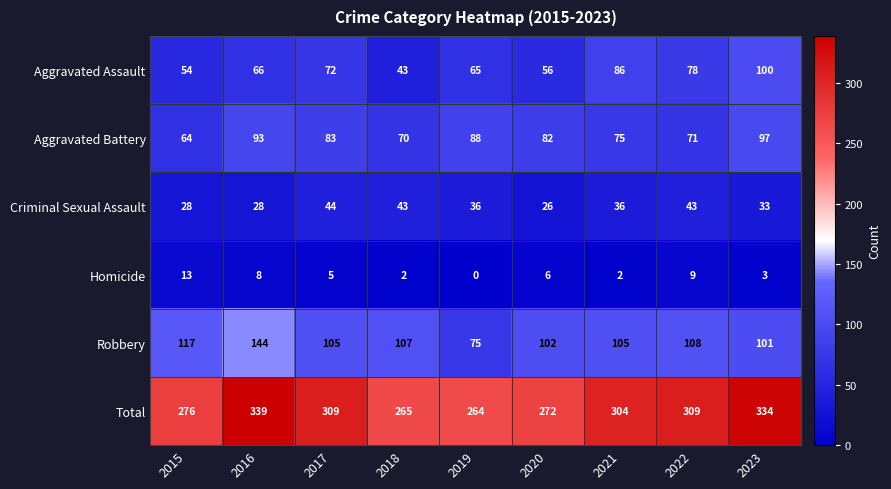

What is the difference between the second highest and second lowest values in the Homicide series?

7